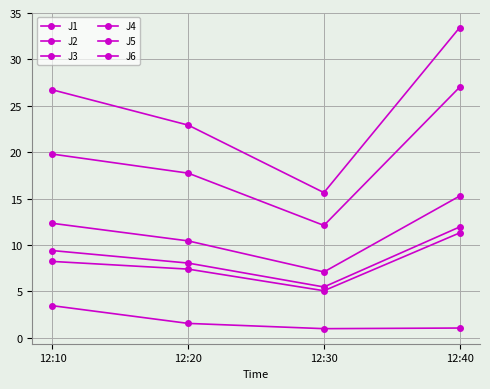

How many values in the J6 series exceed 9?

2